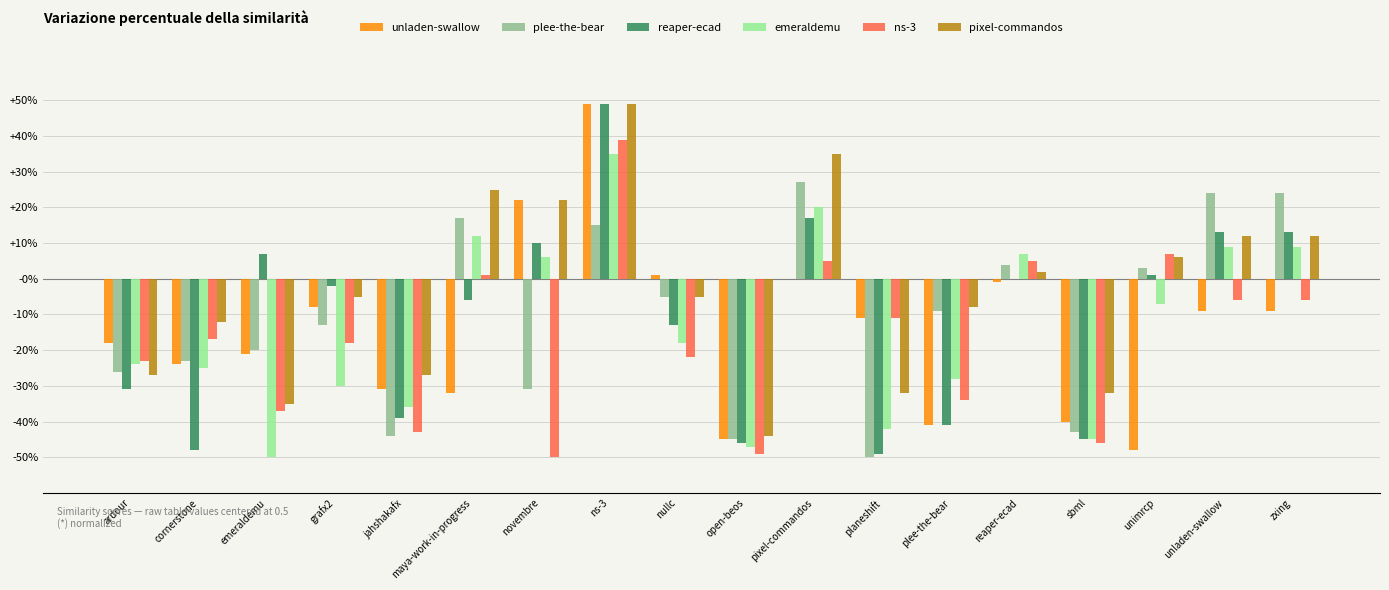

What is the sum of all reaper-ecad values?

-2.1